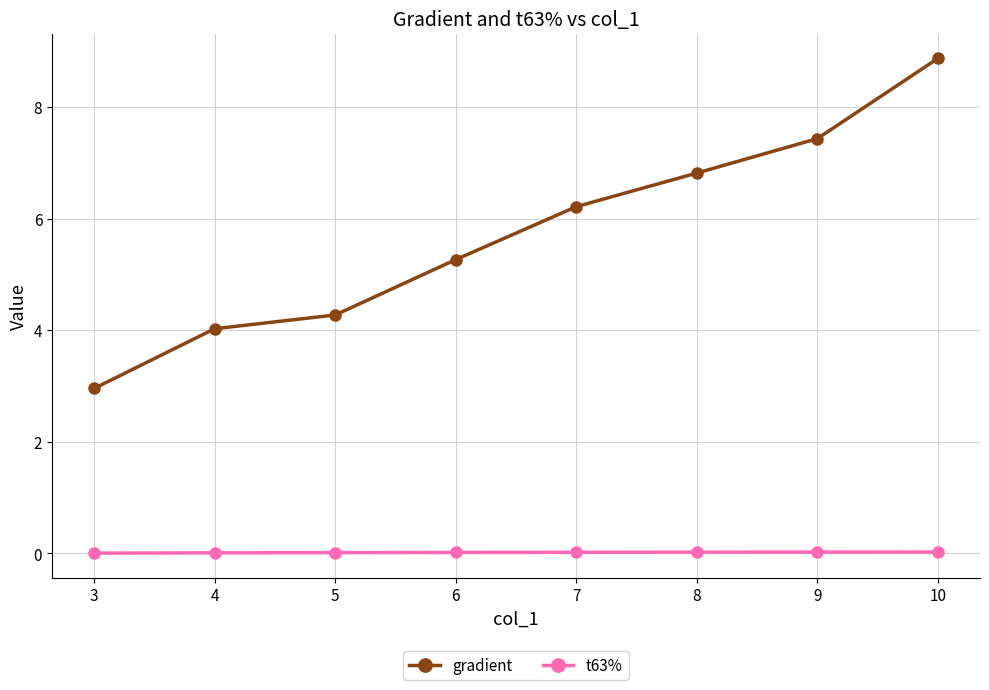

True or false: t63% and gradient cross at least once.

False